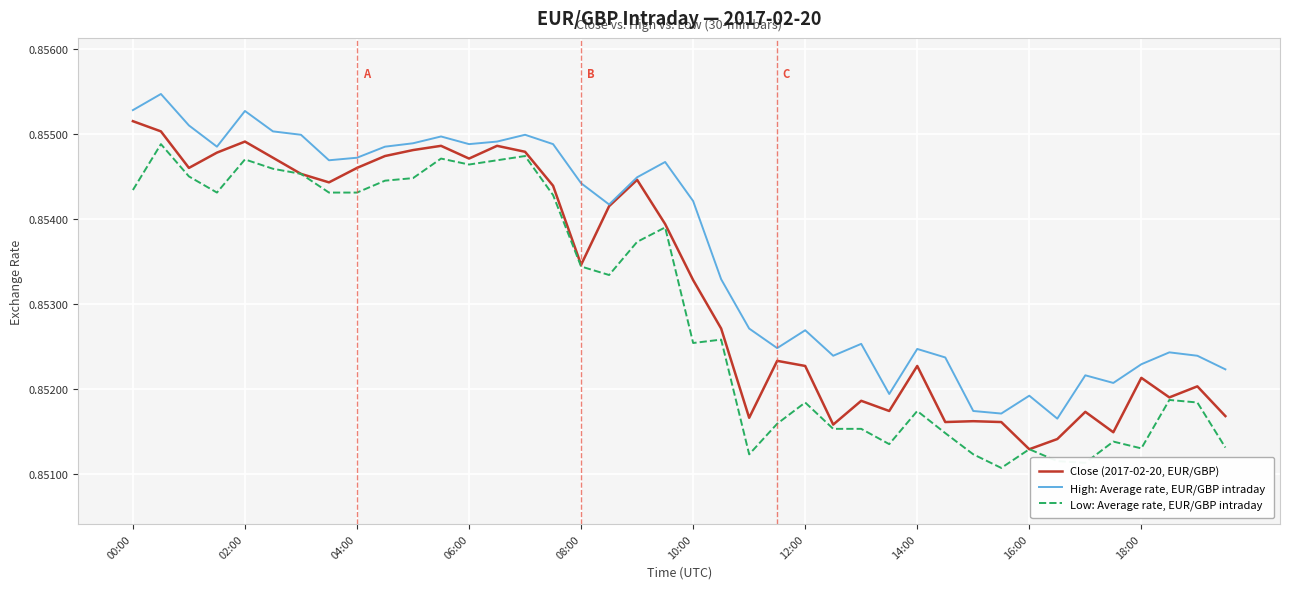

List the series in order of their peak value, highest first.

High: Average rate, EUR/GBP intraday, Close (2017-02-20, EUR/GBP), Low: Average rate, EUR/GBP intraday